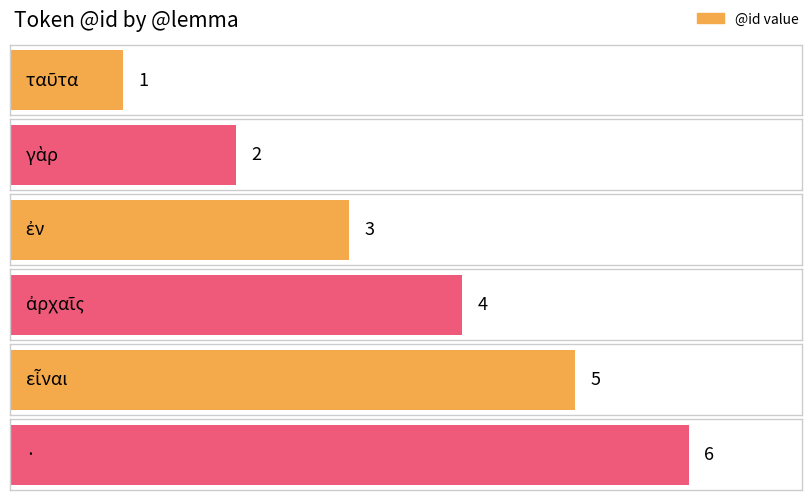

How many values are below 4?

3